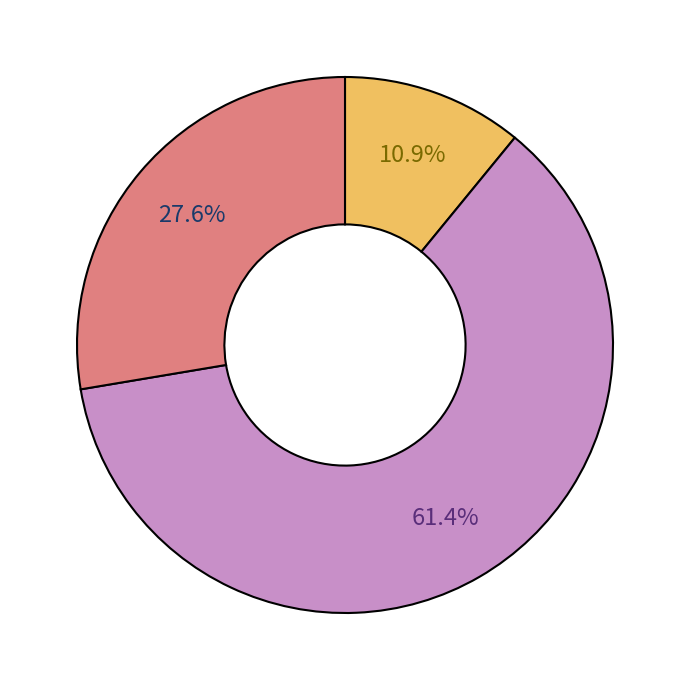

Does any single category account for the majority?

Yes